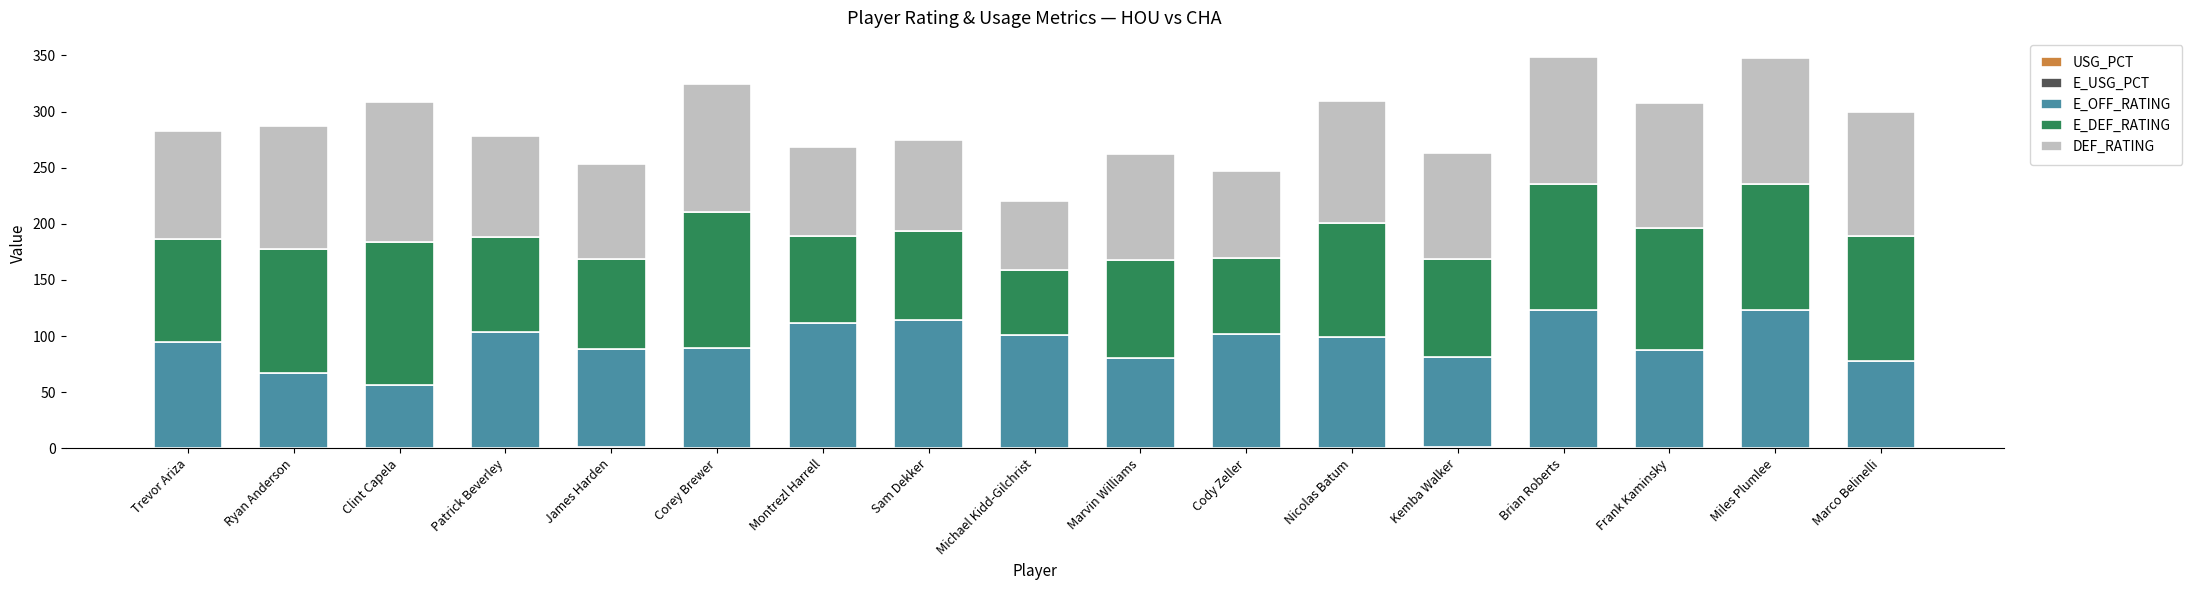

What is the total value across all series at Miles Plumlee?

348.0